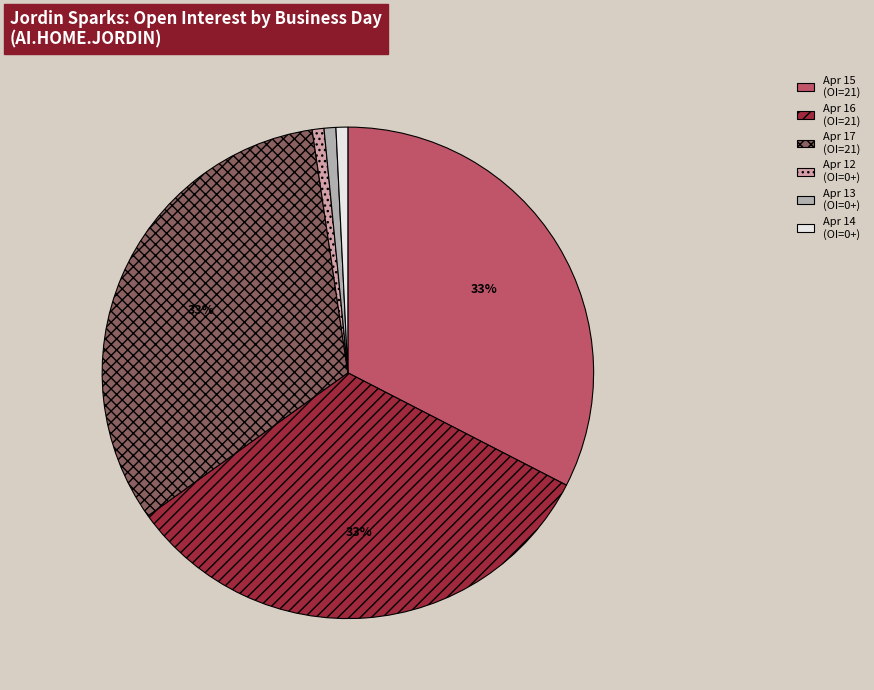

To the nearest percent, what is the combined percentage of Apr 14 (OI=0+) and Apr 12 (OI=0+)?

2%